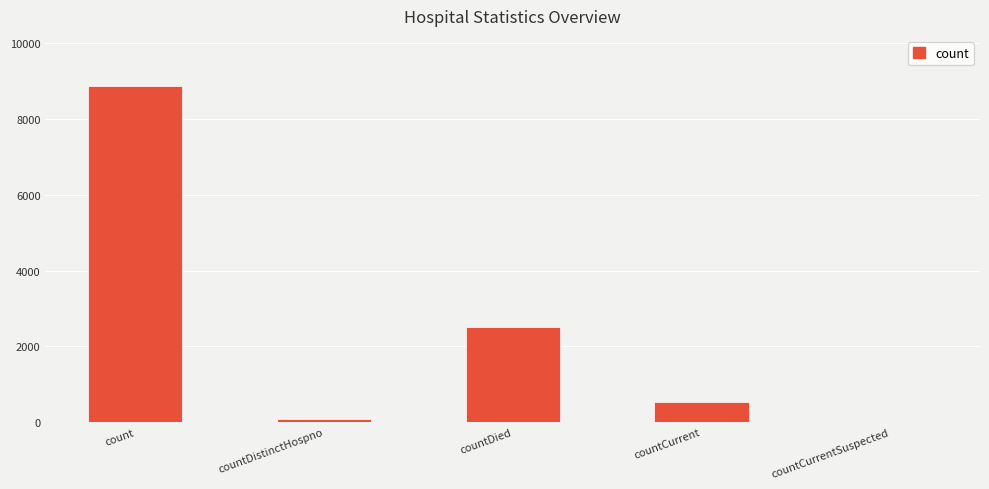

The chart shows a value of 529 at countCurrent. True or false?

True